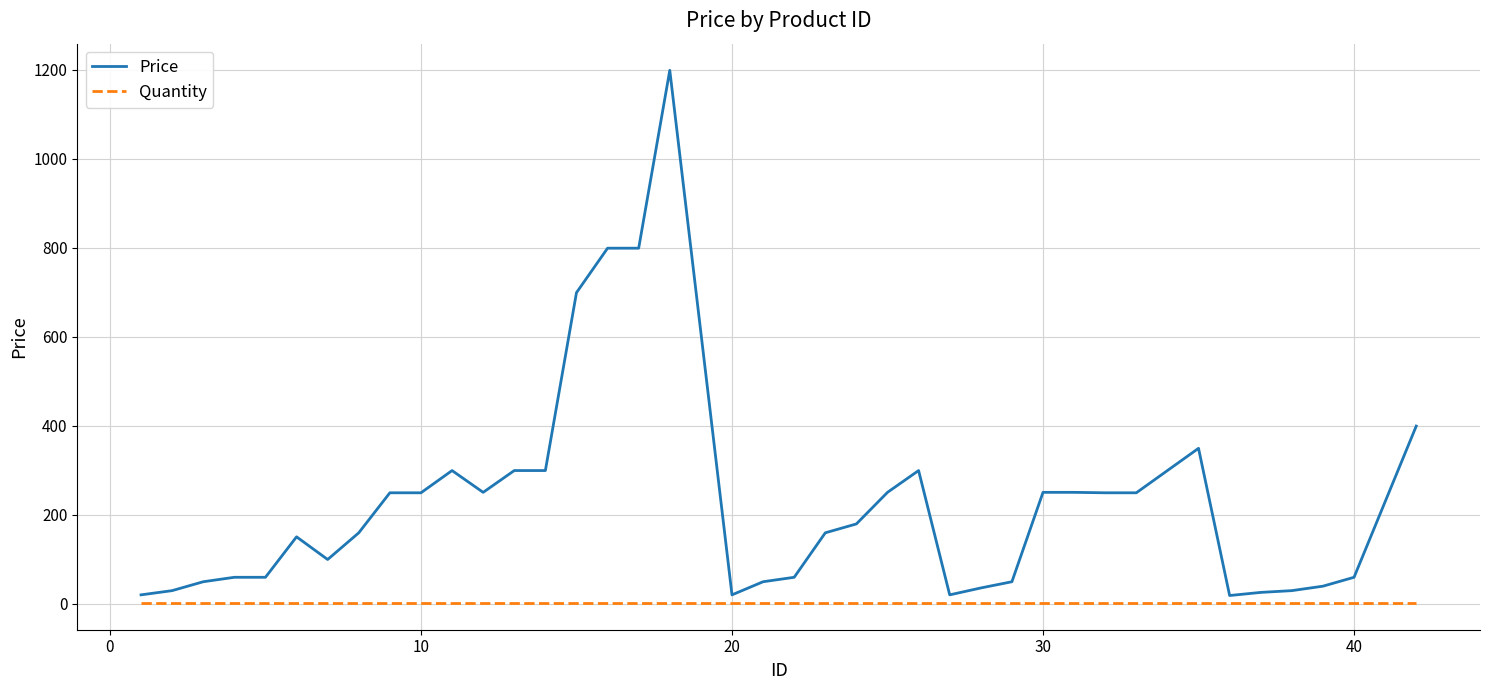

Which series has the widest spread of values?

Price